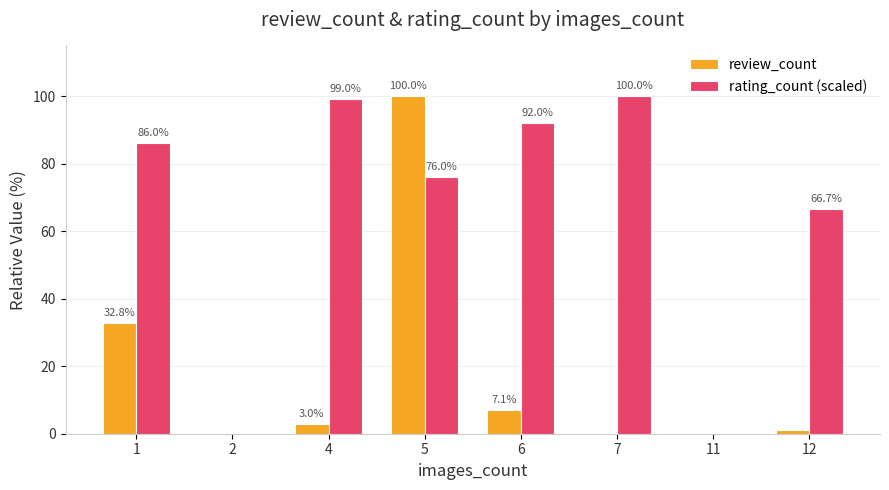

What are all the series names shown in the legend?

review_count, rating_count (scaled)